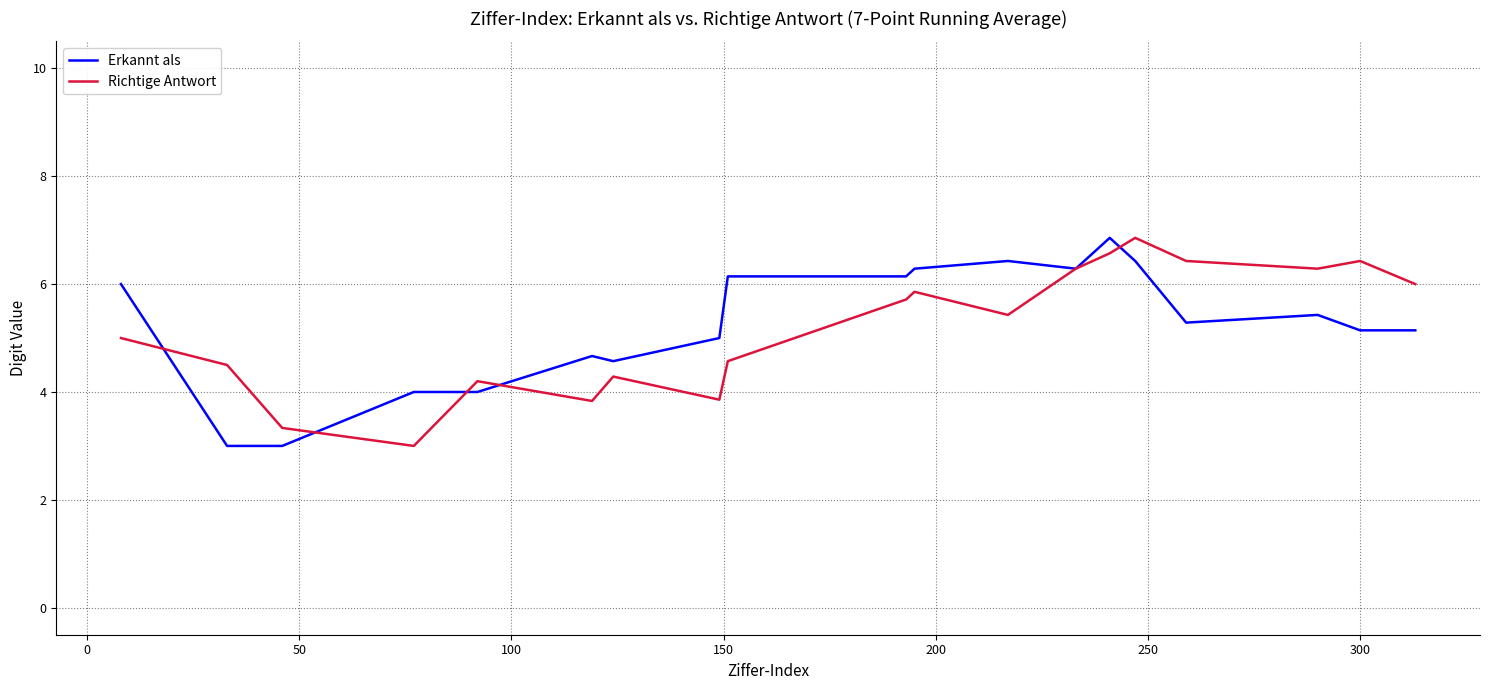

What is the minimum value for Richtige Antwort?

3.0